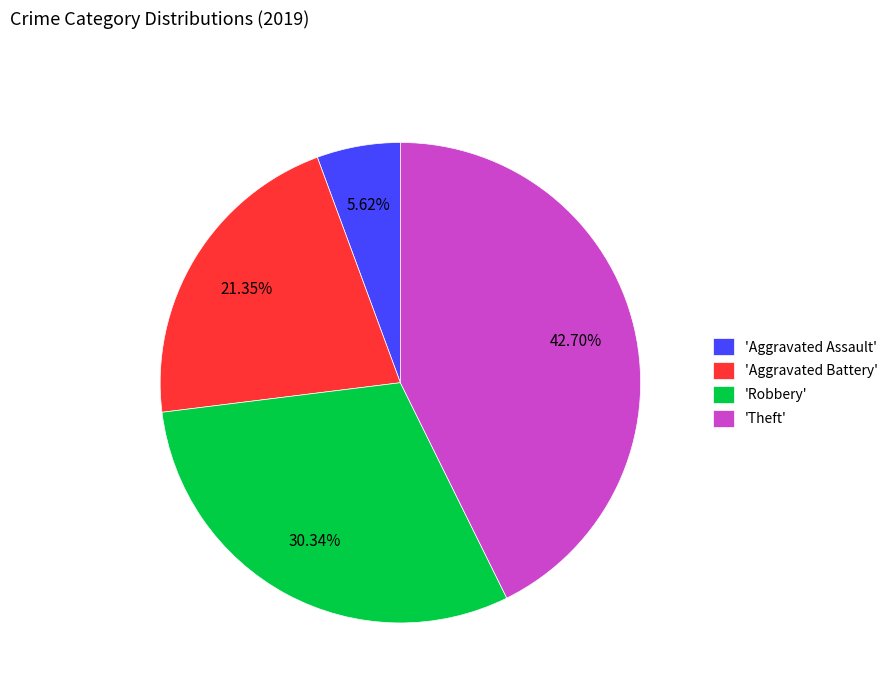

Does 'Aggravated Assault' account for over 50% of the chart?

No